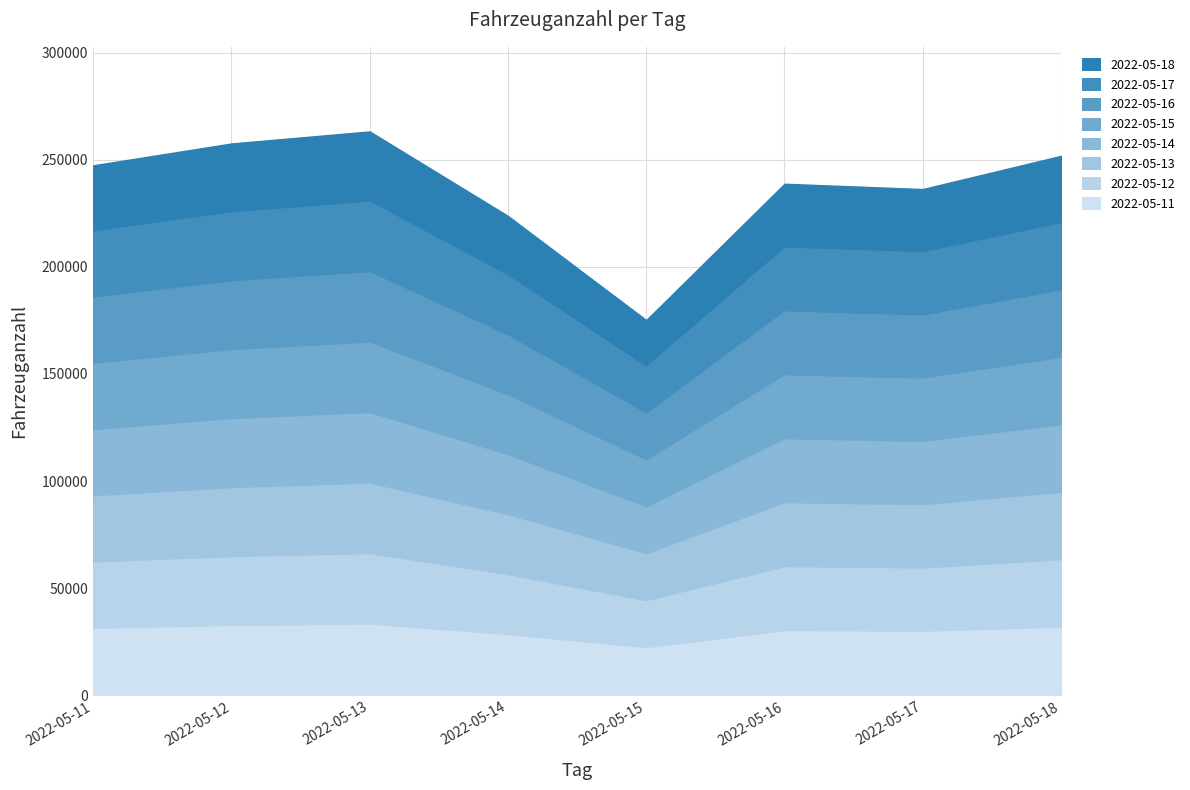

What is the difference between the maximum and minimum values?

88044